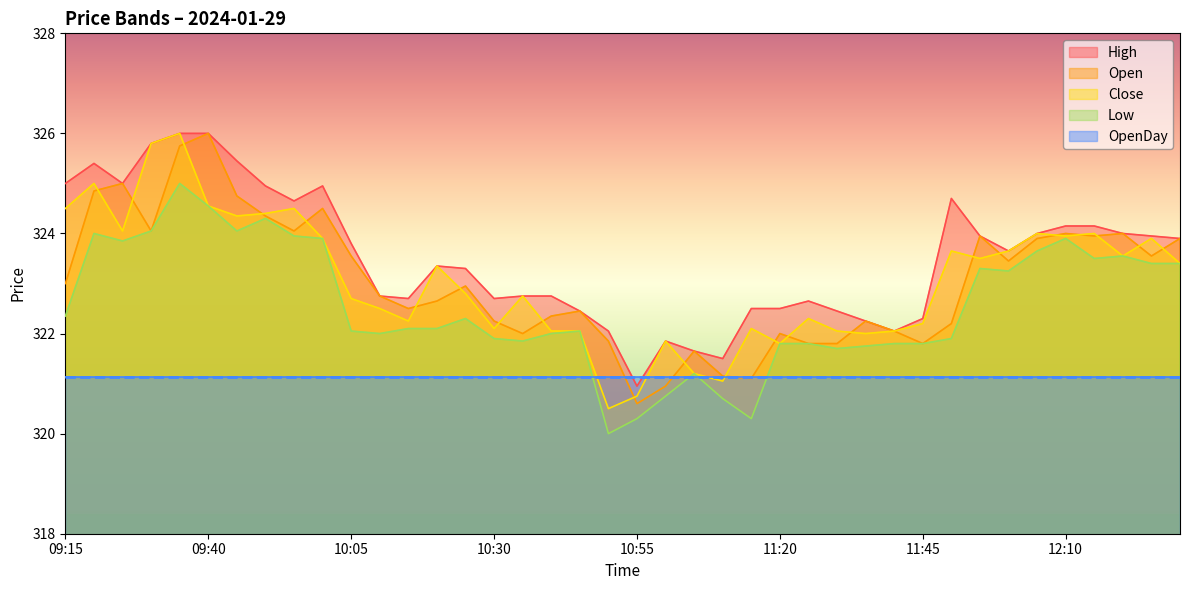

Where is Open nearest to the value 323?

09:15